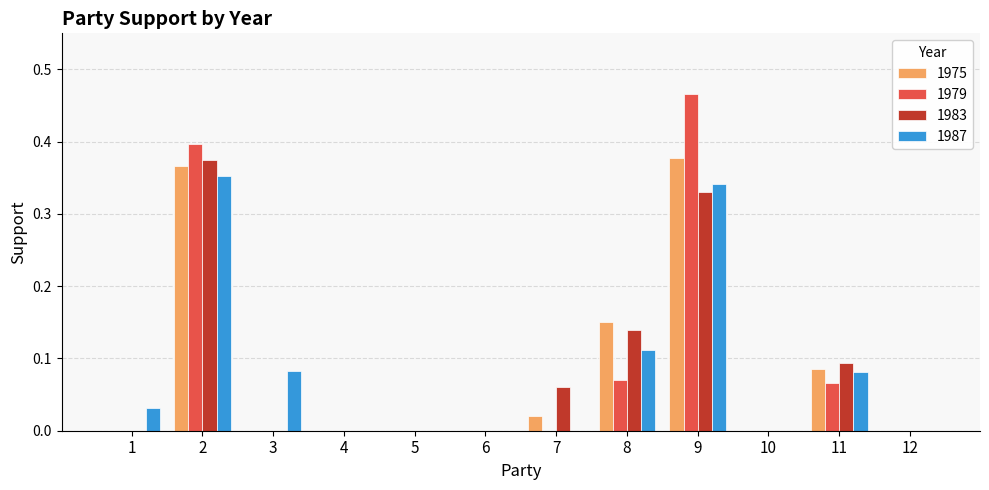

Count the number of data series in this chart.

4